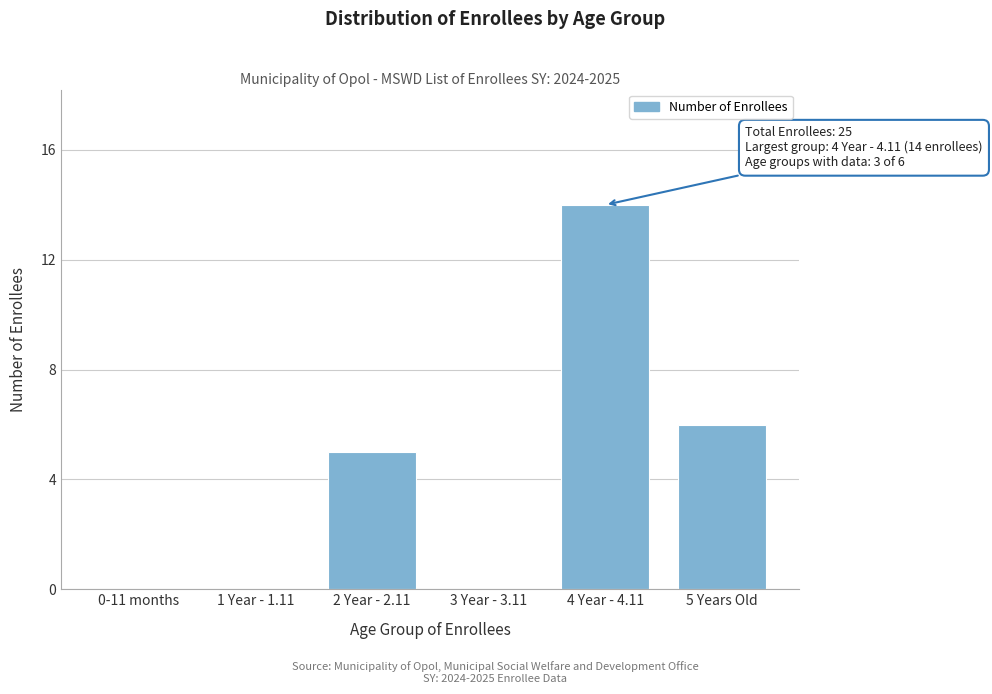

Reading left to right, list all the values displayed in this chart.

0-11 months=0	1 Year - 1.11=0	2 Year - 2.11=5	3 Year - 3.11=0	4 Year - 4.11=14	5 Years Old=6